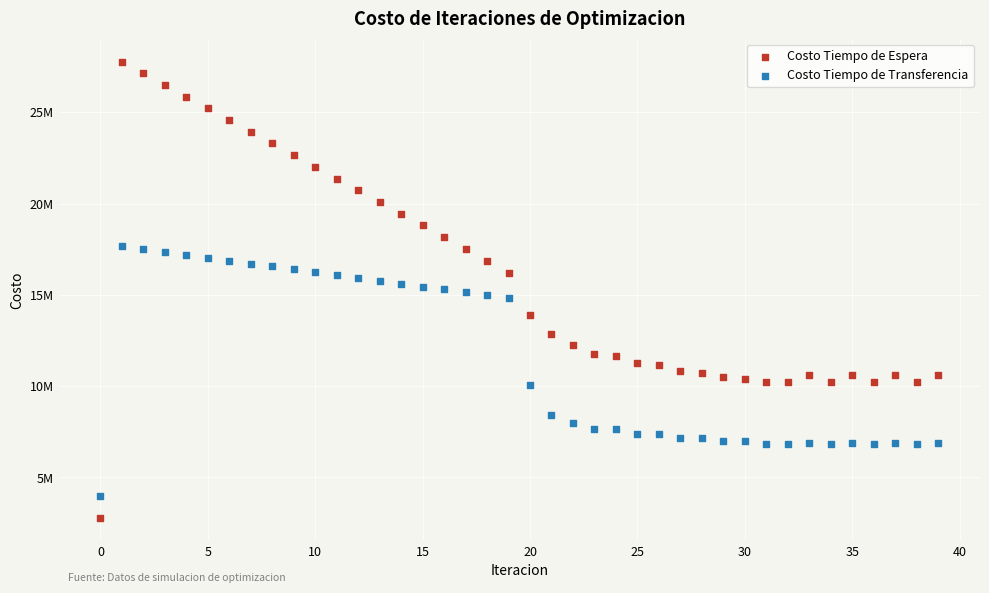

Which series has the largest Y range (max minus min)?

Costo Tiempo de Espera